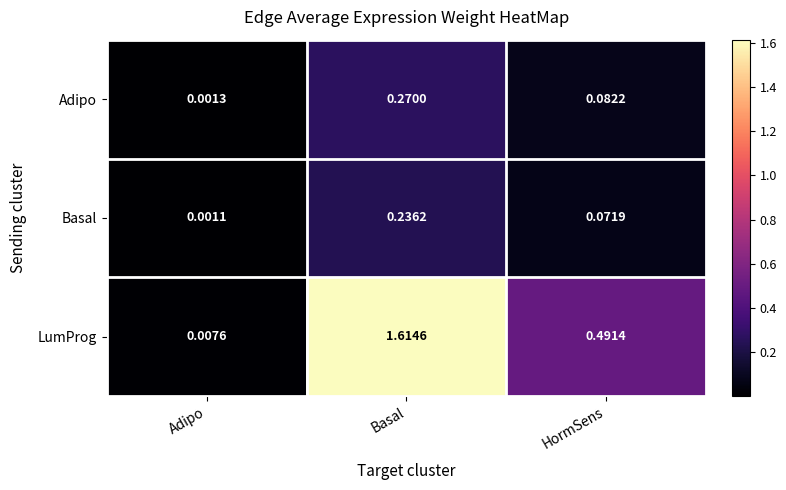

Which series has the largest total across all categories?

LumProg